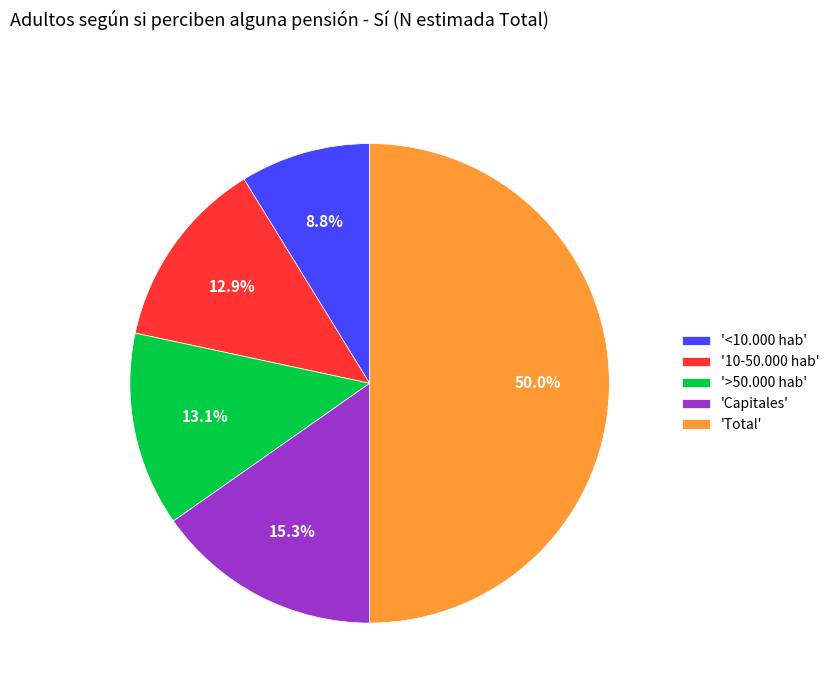

What is the largest slice in the pie chart?

'Total'